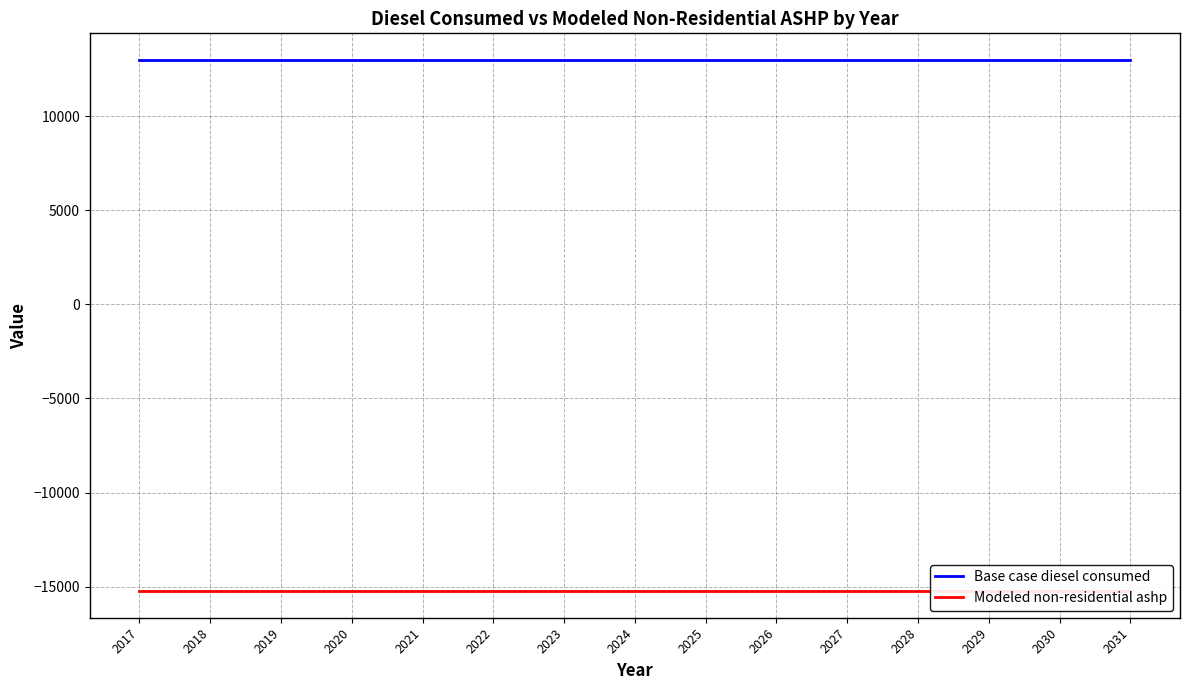

Reading left to right, list all the values displayed in this chart.

Base case diesel consumed: 12981.5	12981.5	12981.5	12981.5	12981.5	12981.5	12981.5	12981.5	12981.5	12981.5	12981.5	12981.5	12981.5	12981.5	12981.5
Modeled non-residential ashp: -15239.1	-15239.1	-15239.1	-15239.1	-15239.1	-15239.1	-15239.1	-15239.1	-15239.1	-15239.1	-15239.1	-15239.1	-15239.1	-15239.1	-15239.1